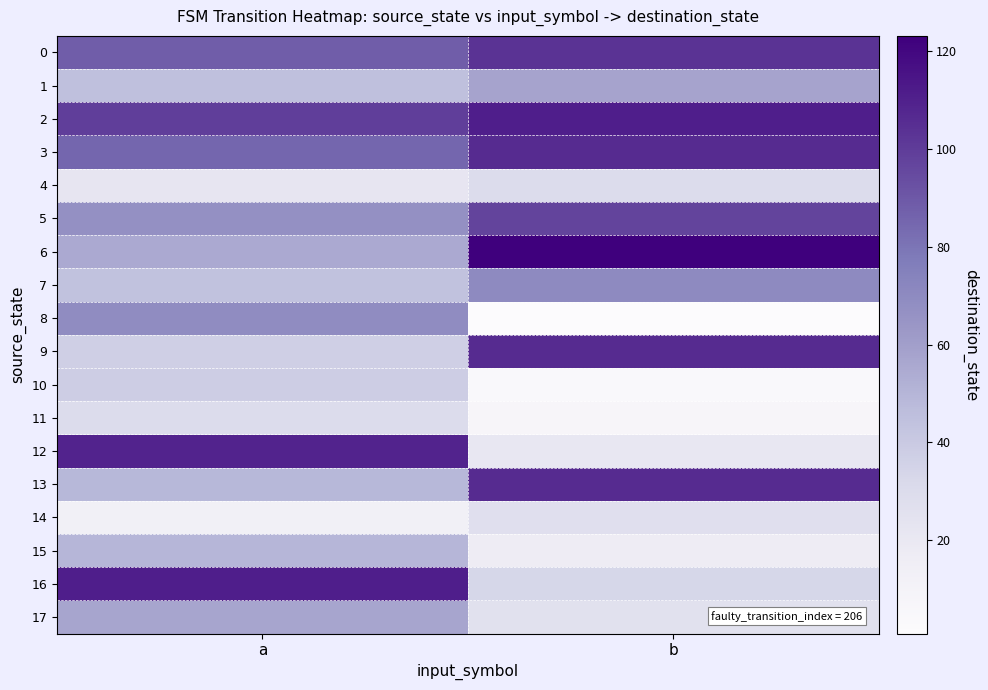

Between a and b, which is larger?

b